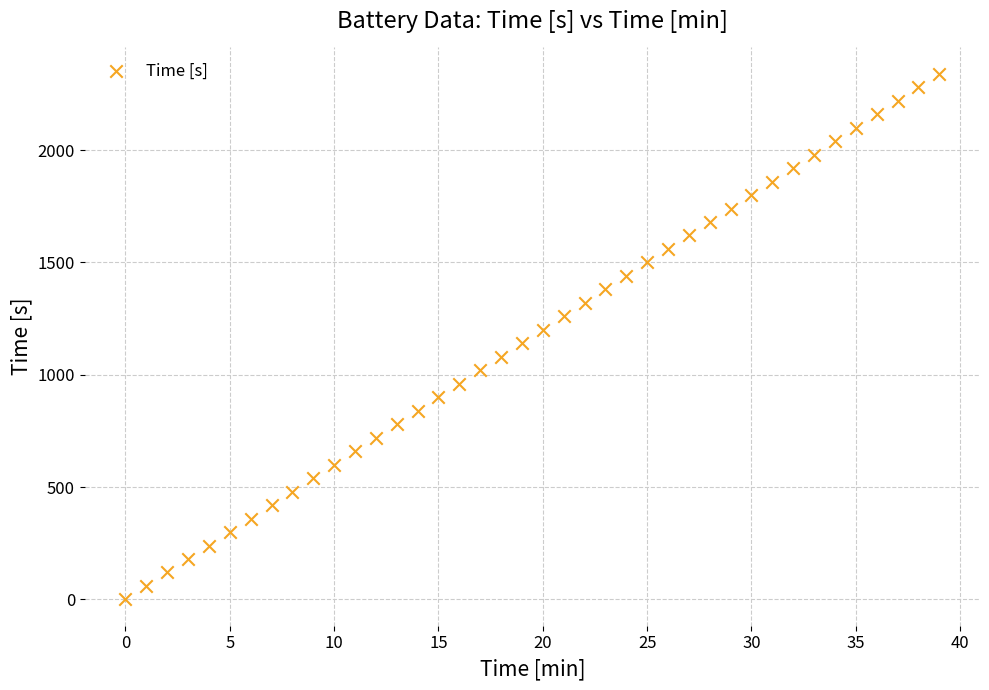

What is the range of Y values (max minus min)?

2340